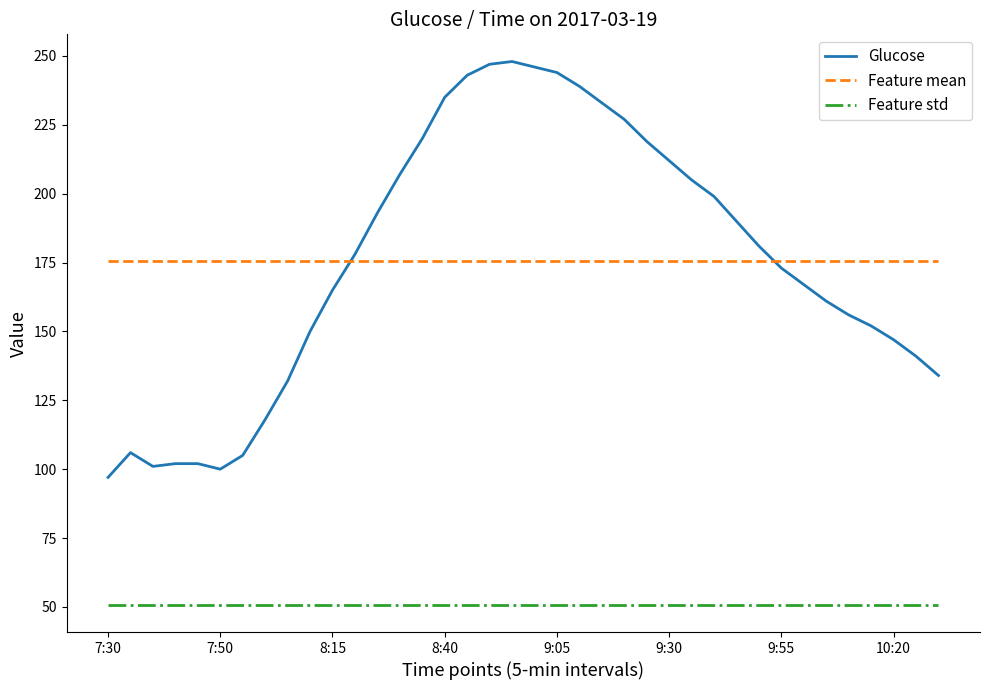

True or false: Feature mean and Glucose cross at least once.

True